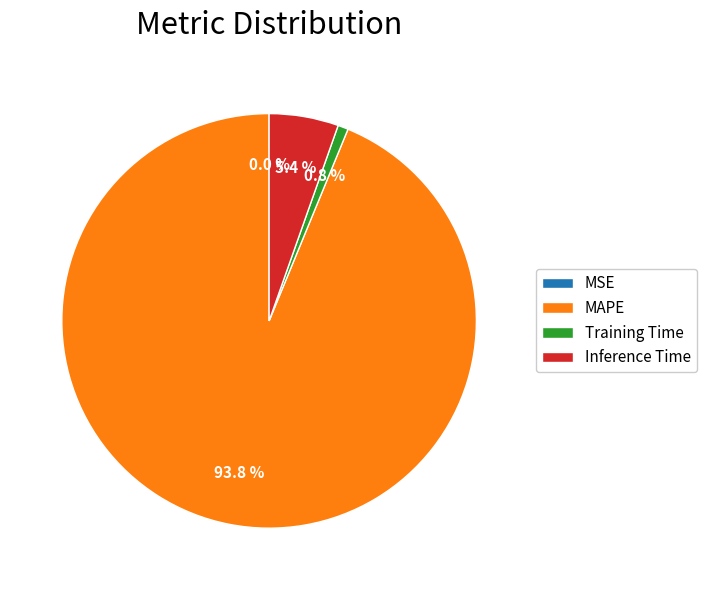

Which category has the biggest portion of the pie?

MAPE